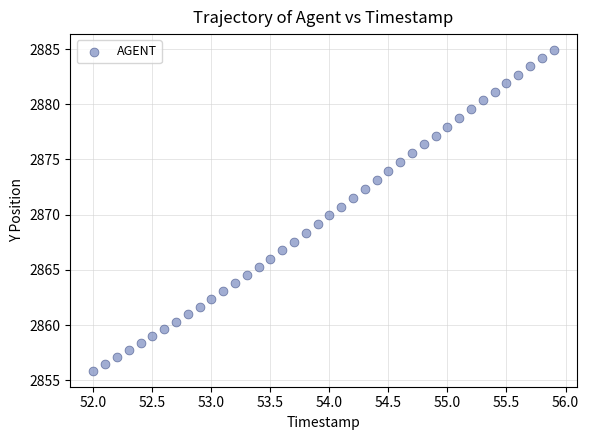

What is the range of Y values (max minus min)?

29.0